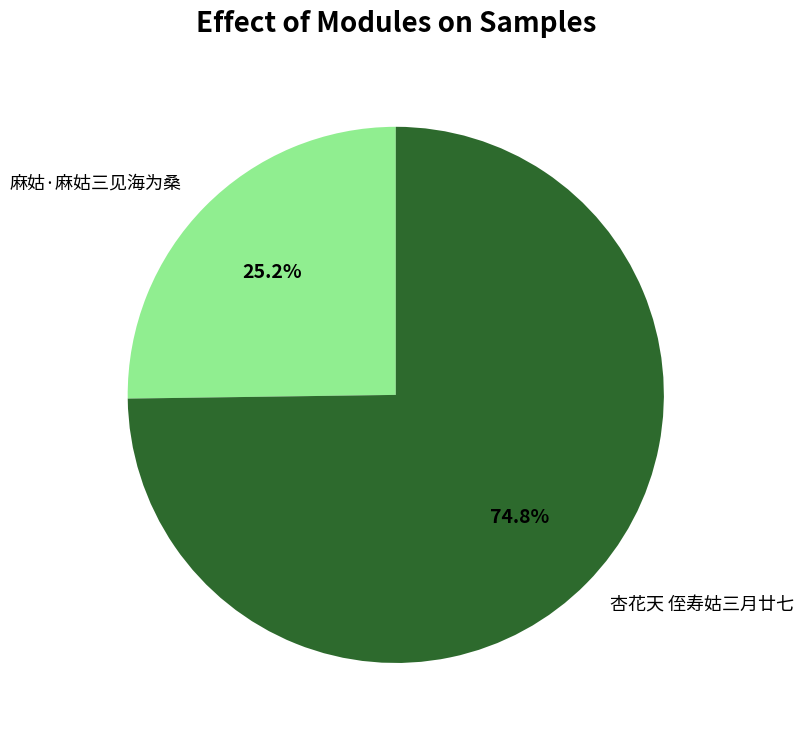

Which has a higher value, 麻姑·麻姑三见海为桑 or 杏花天 侄寿姑三月廿七?

杏花天 侄寿姑三月廿七